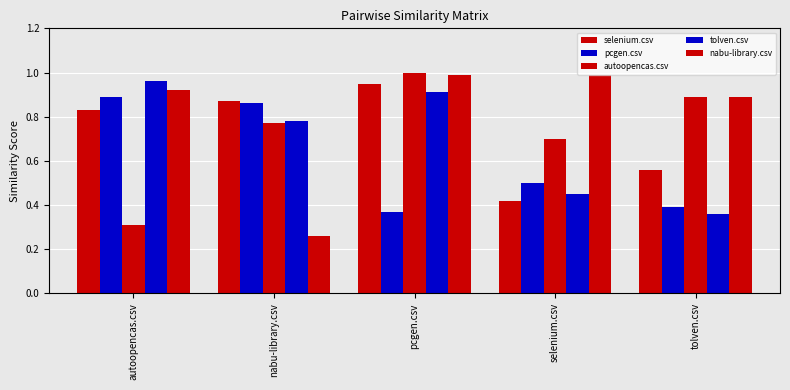

Count the number of categories in the chart.

5